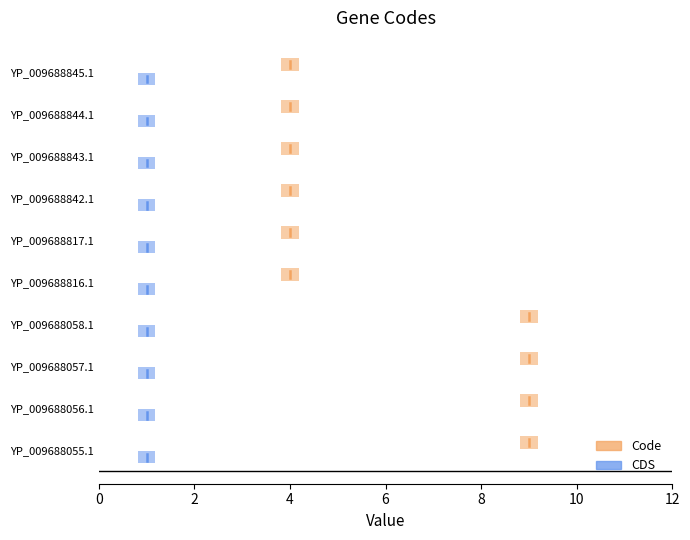

Are the bars horizontal?

Yes